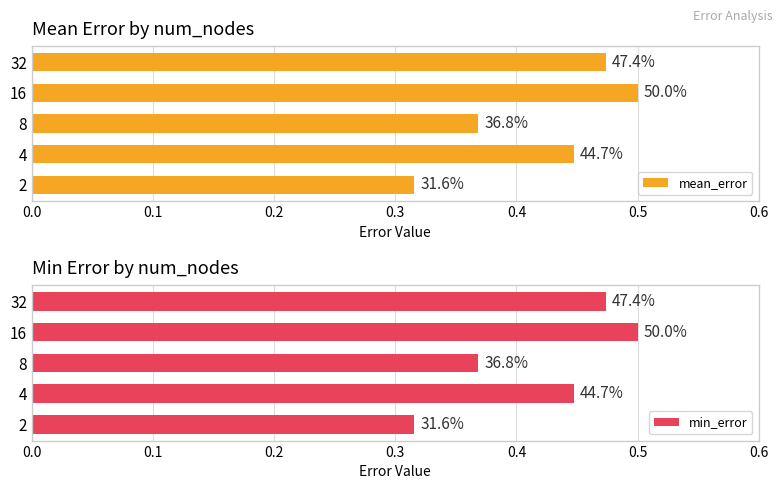

Is it true that min_error equals 0.5 at 32?

True